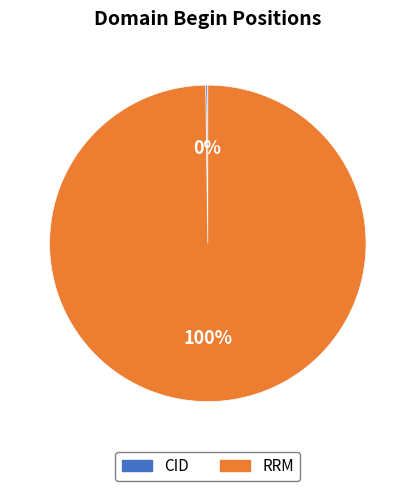

True or false: RRM accounts for 100% of the total.

True